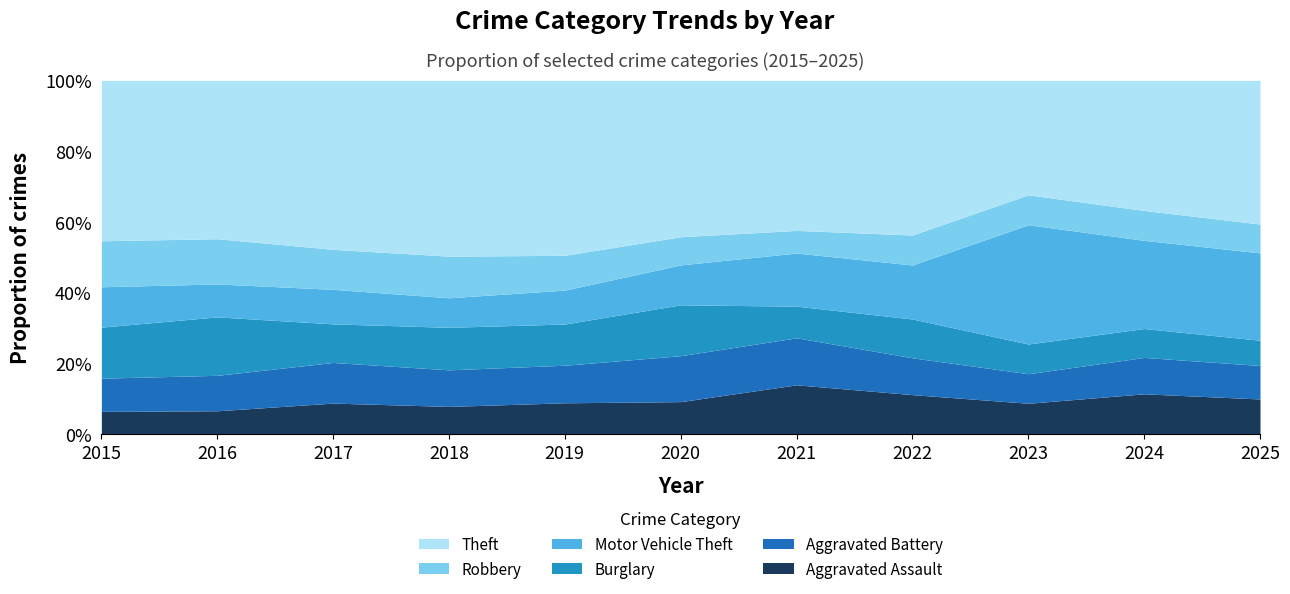

At 2023, list the series in order from largest to smallest.

Motor Vehicle Theft, Theft, Aggravated Assault, Robbery, Burglary, Aggravated Battery